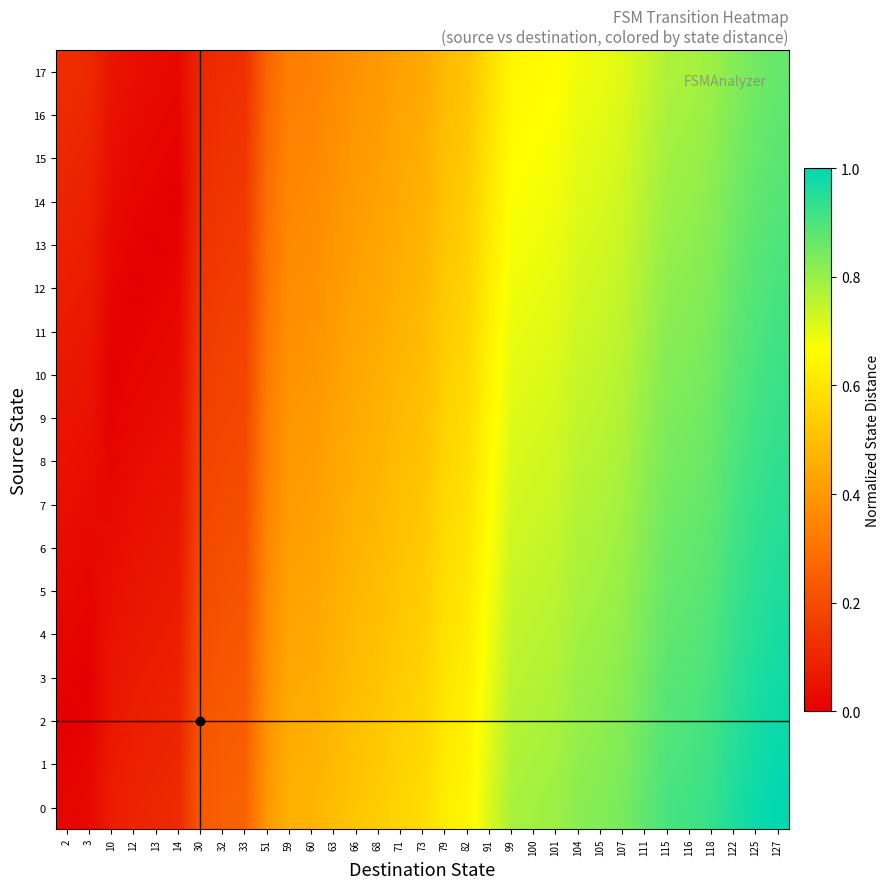

Which category has the lowest value across all series?

2